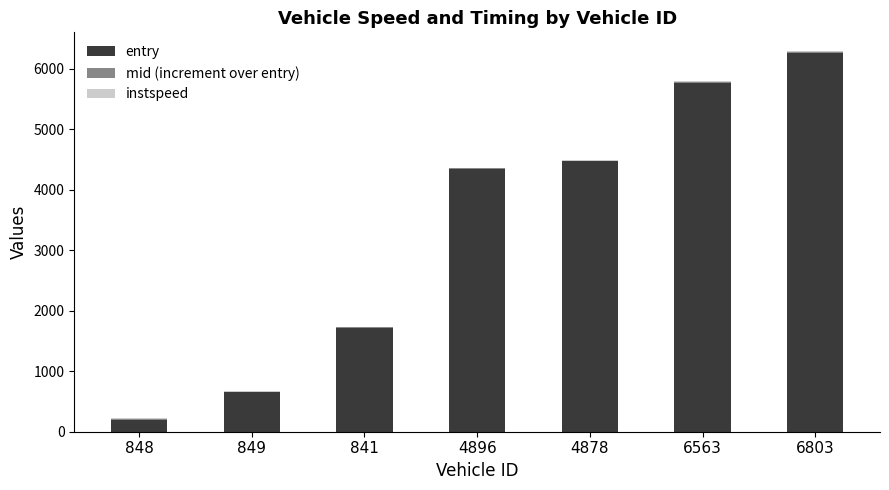

Count the number of categories in the chart.

7